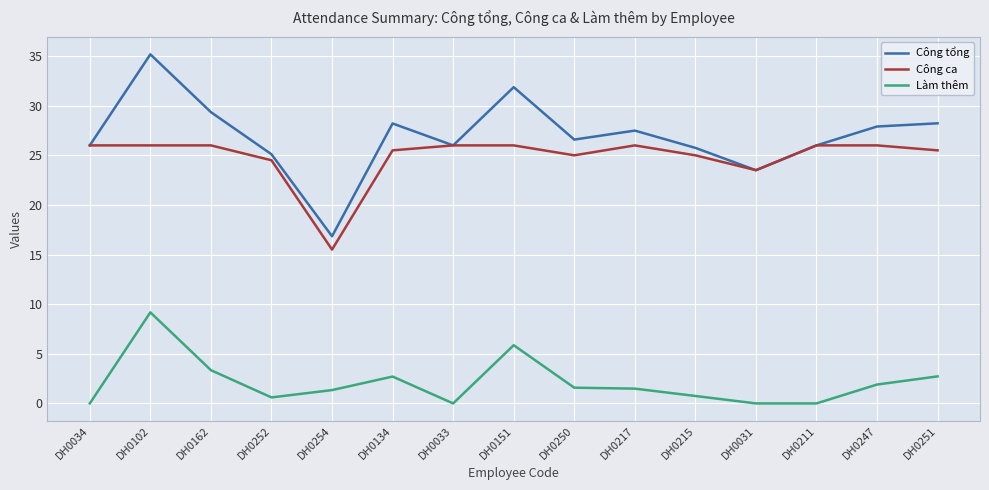

What is the spread (max minus min) of values at DH0217?

26.0